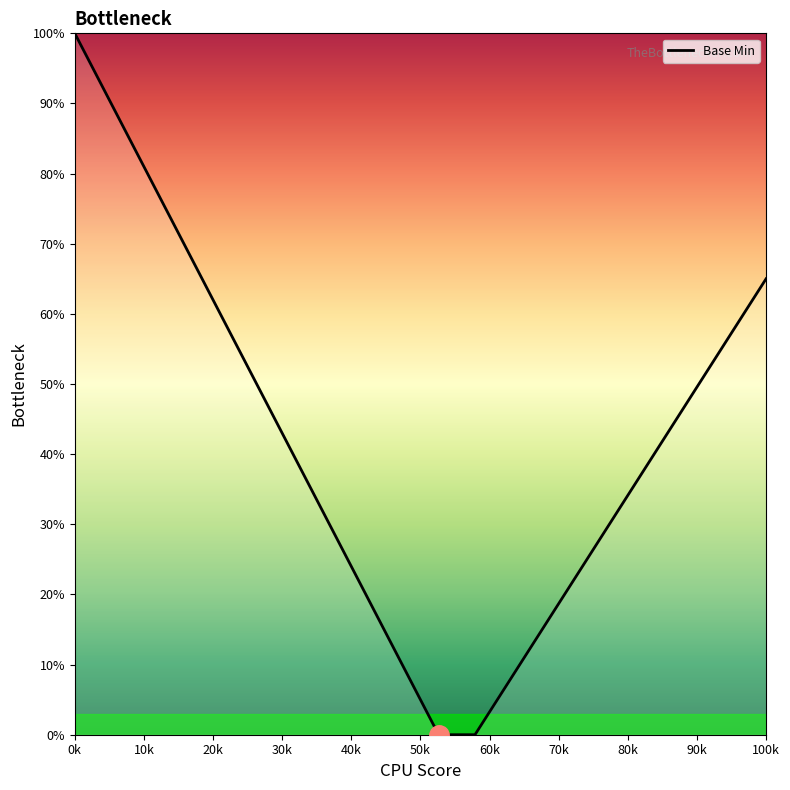

What is the difference between the maximum and minimum values?

100.0